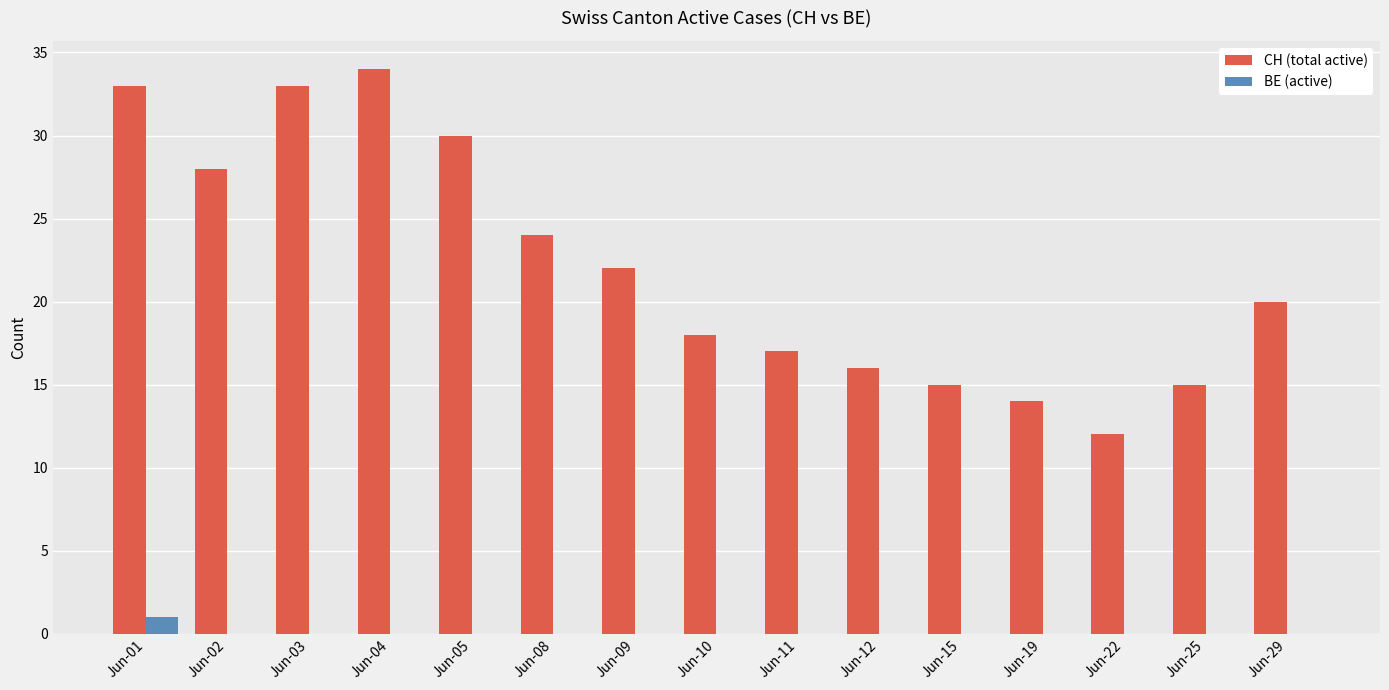

The value of BE (active) at Jun-15 is 0. True or false?

True